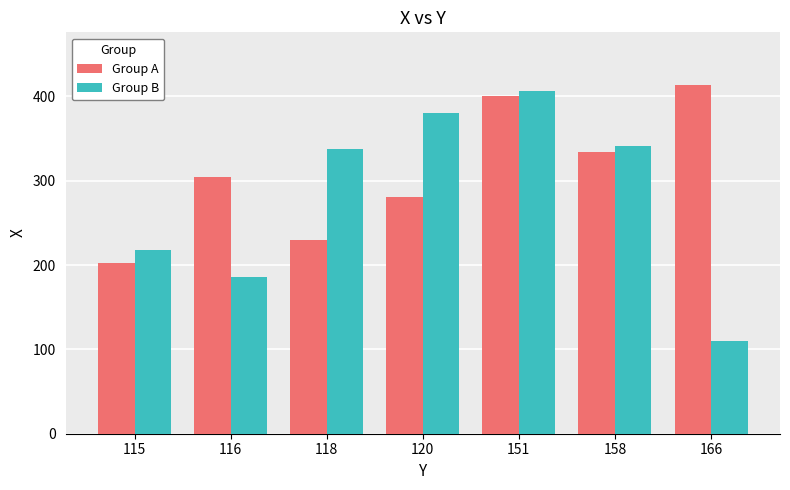

How many categories are shown in the chart?

7